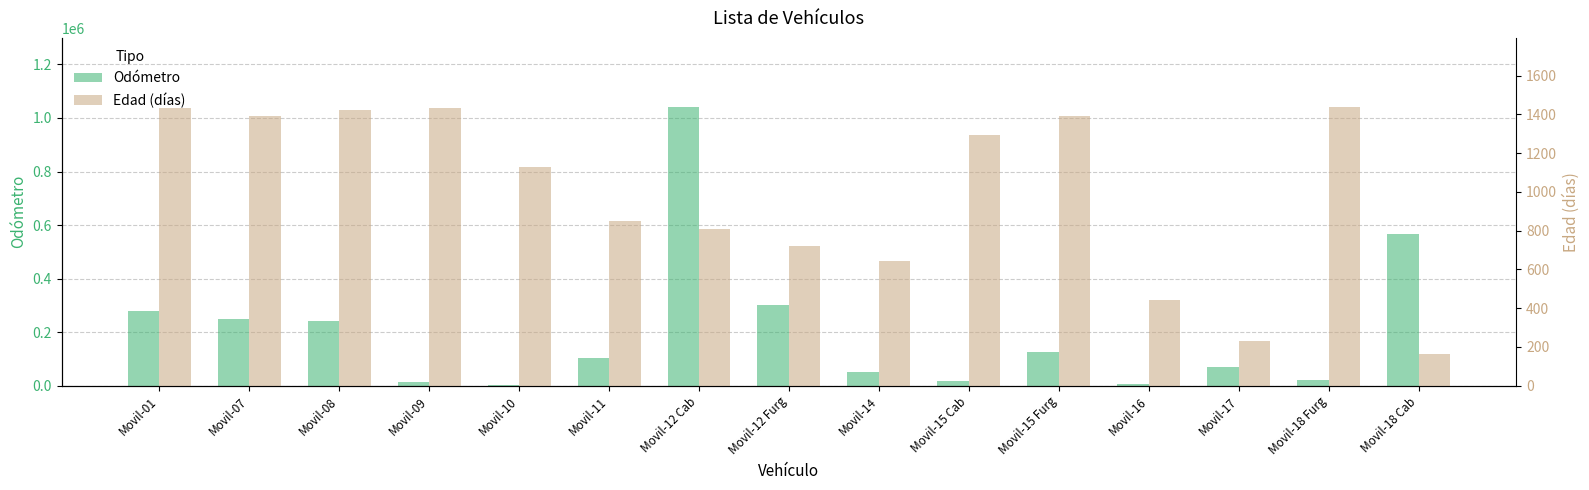

What position from the left is Movil-14?

9